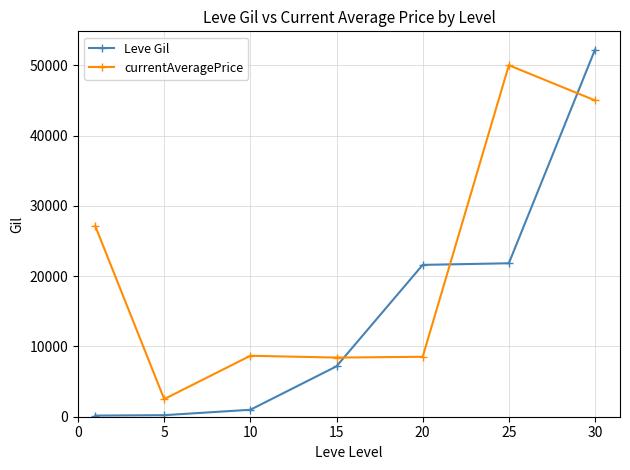

Which series ends up on top after the final intersection of Leve Gil and currentAveragePrice?

Leve Gil